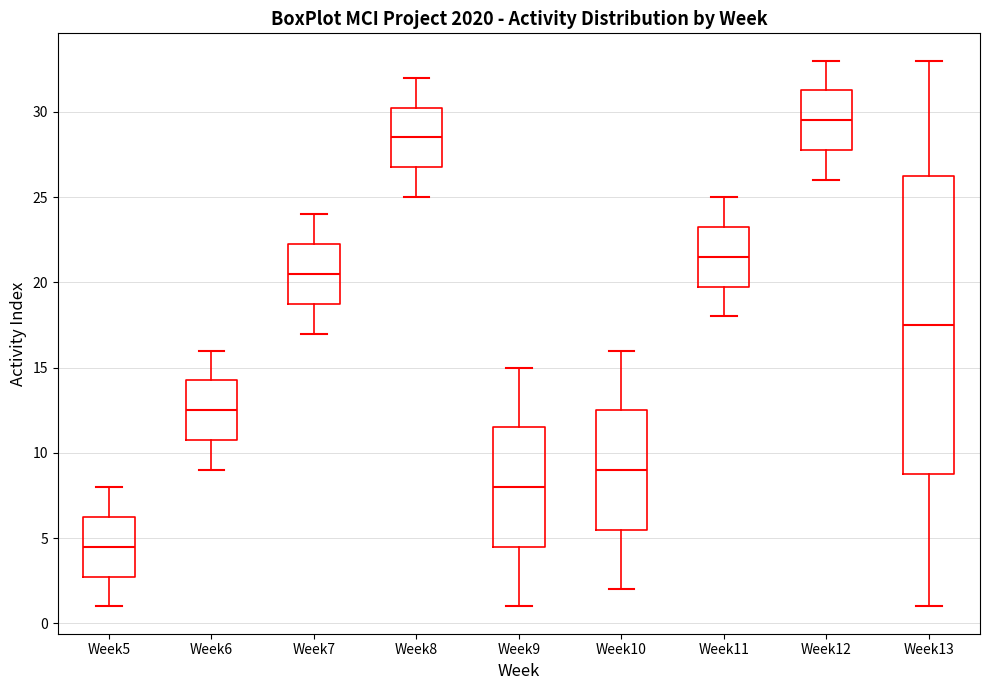

Which box is the tallest, from its lower edge to its upper edge?

Week13